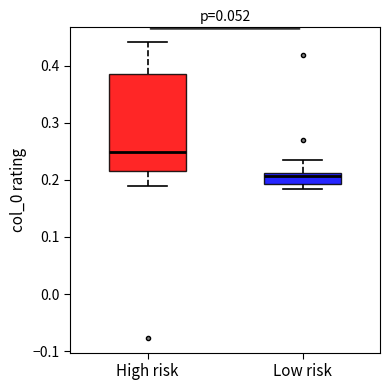

Reading left to right, transcribe this box plot: for each box, give where its median line is, the range the box spans, and where its two whiskers end, as read against the y-axis. The values are not printed on the chart, so give them approximately, as read against the axis.

High risk: median 0.25, box 0.21 to 0.39, whiskers 0.19 to 0.44
Low risk: median 0.21 (just below the box's upper edge), box 0.19 to 0.21, whiskers 0.18 to 0.23